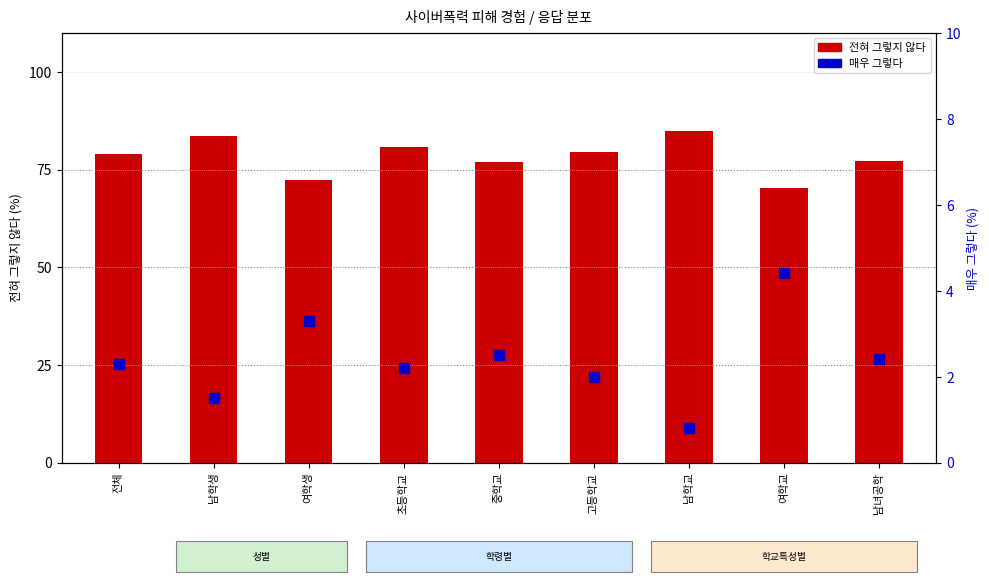

Rank the categories by value from lowest to highest.

남학교, 남학생, 고등학교, 초등학교, 전체, 남녀공학, 중학교, 여학생, 여학교